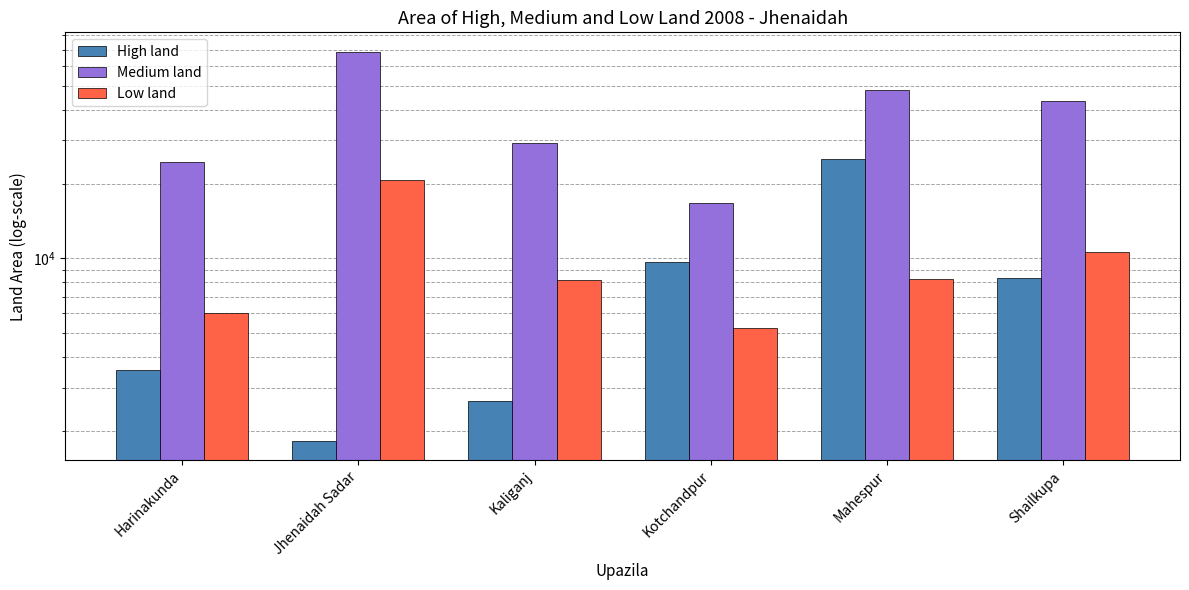

Reading right to left, transcribe all the data shown in this chart.

High land: 8310	25147	9670	2650	1827	3524
Medium land: 43350	48000	16787	29413	68530	24574
Low land: 10565	8280	5210	8198	20770	6025